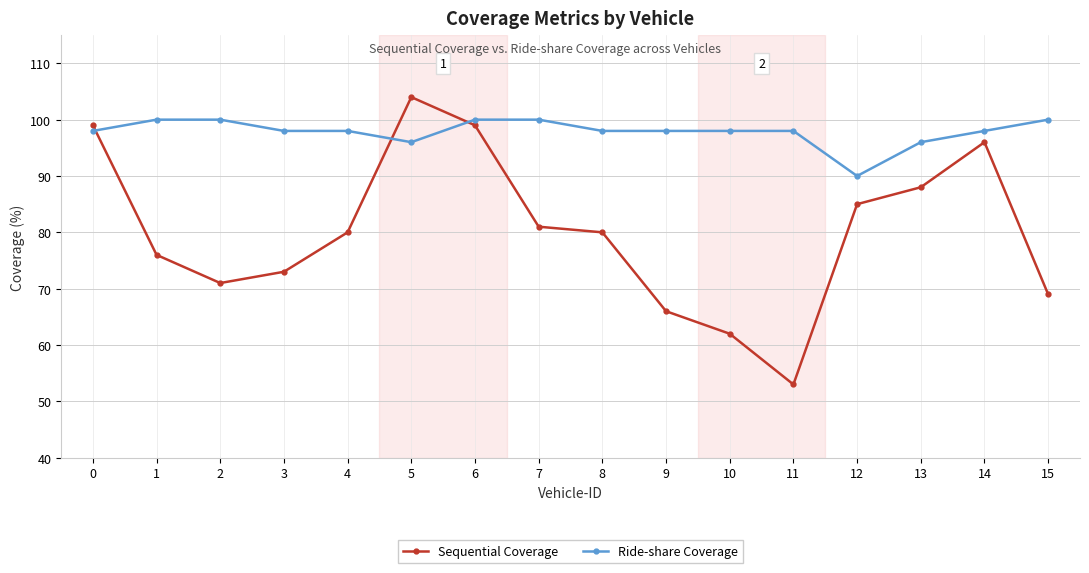

True or false: Sequential Coverage has a value of 62 at 10.

True